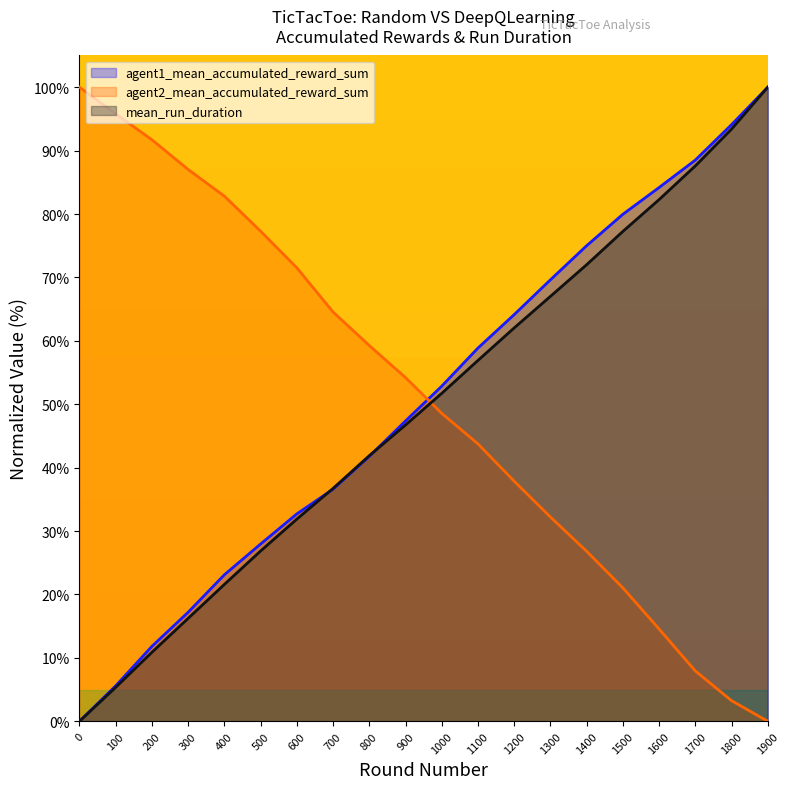

True or false: mean_run_duration has more than 1 points higher than both neighbors.

False